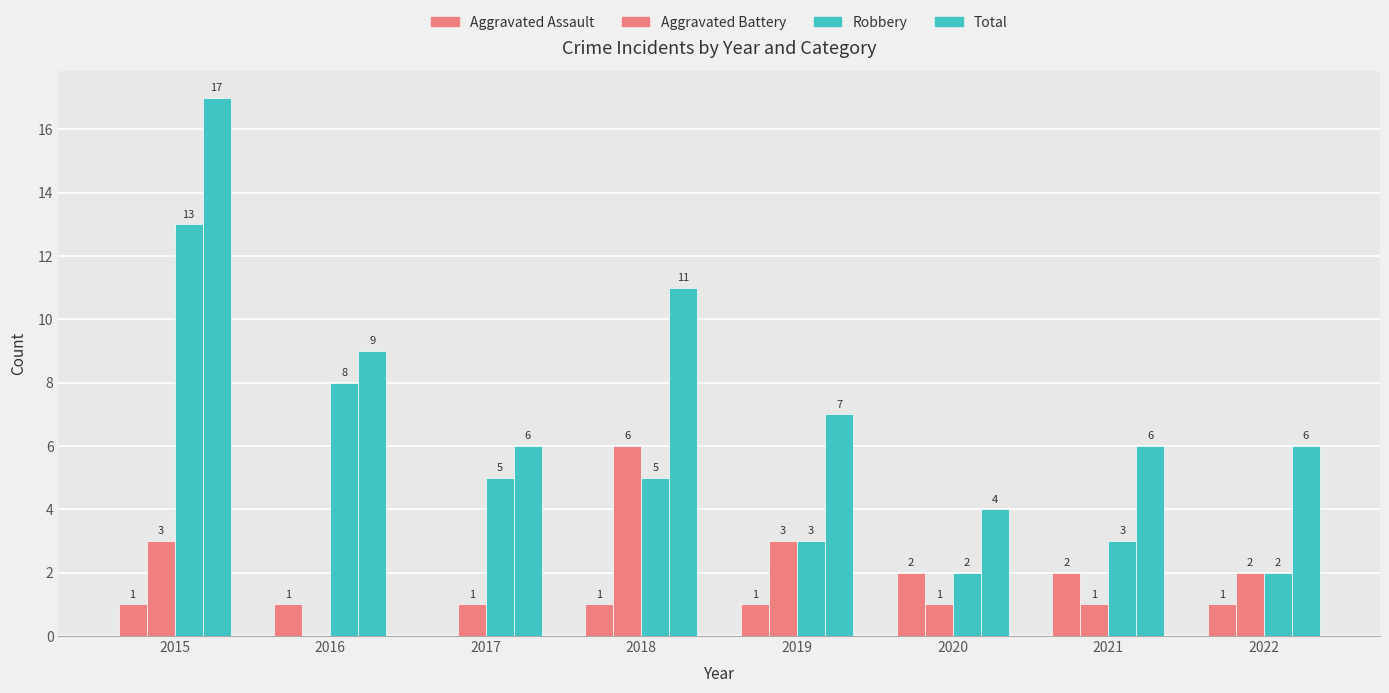

Reading left to right, what are all the values shown in this chart?

Aggravated Assault: 2015=1	2016=1	2017=0	2018=1	2019=1	2020=2	2021=2	2022=1
Aggravated Battery: 2015=3	2016=0	2017=1	2018=6	2019=3	2020=1	2021=1	2022=2
Robbery: 2015=13	2016=8	2017=5	2018=5	2019=3	2020=2	2021=3	2022=2
Total: 2015=17	2016=9	2017=6	2018=11	2019=7	2020=4	2021=6	2022=6